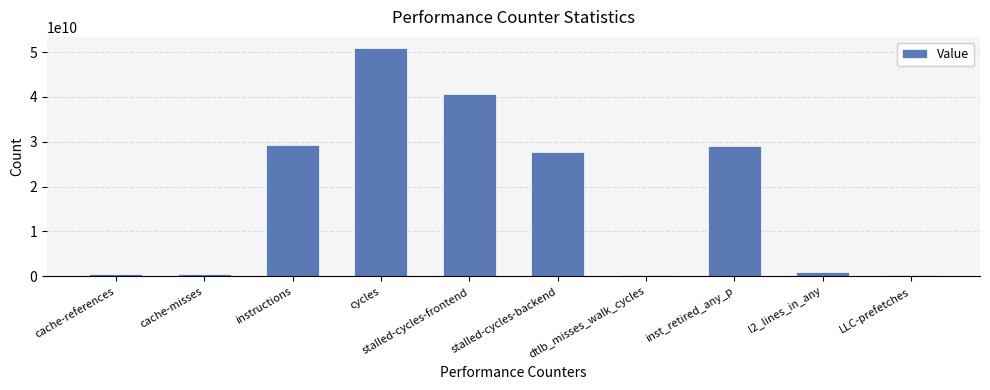

What is the sum of all values?

179915632500